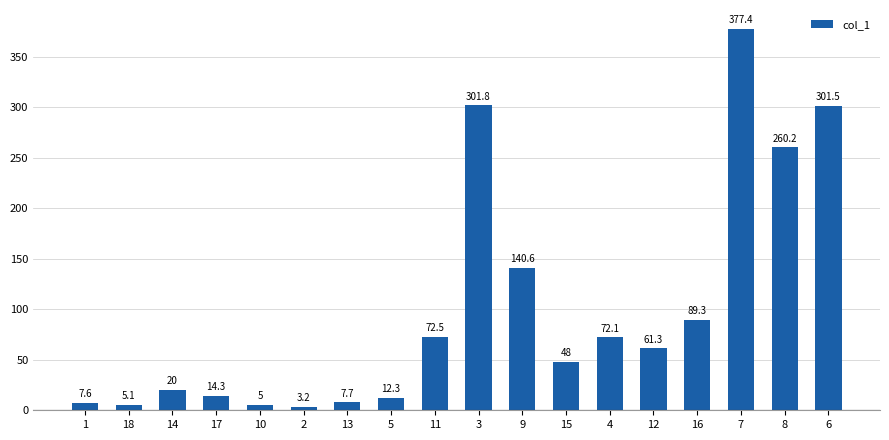

Which category has the lowest value across all series?

2